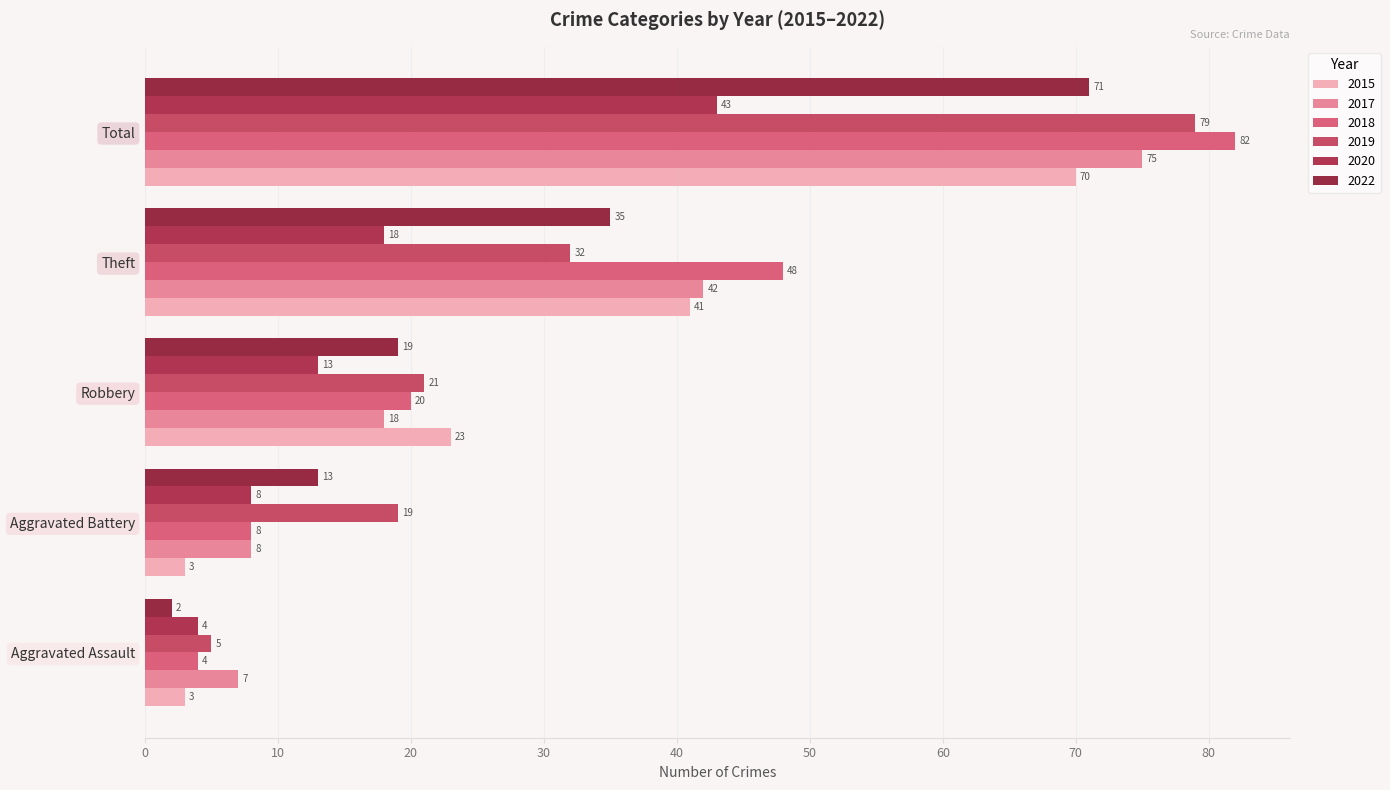

How many data points in 2019 are less than 21?

2